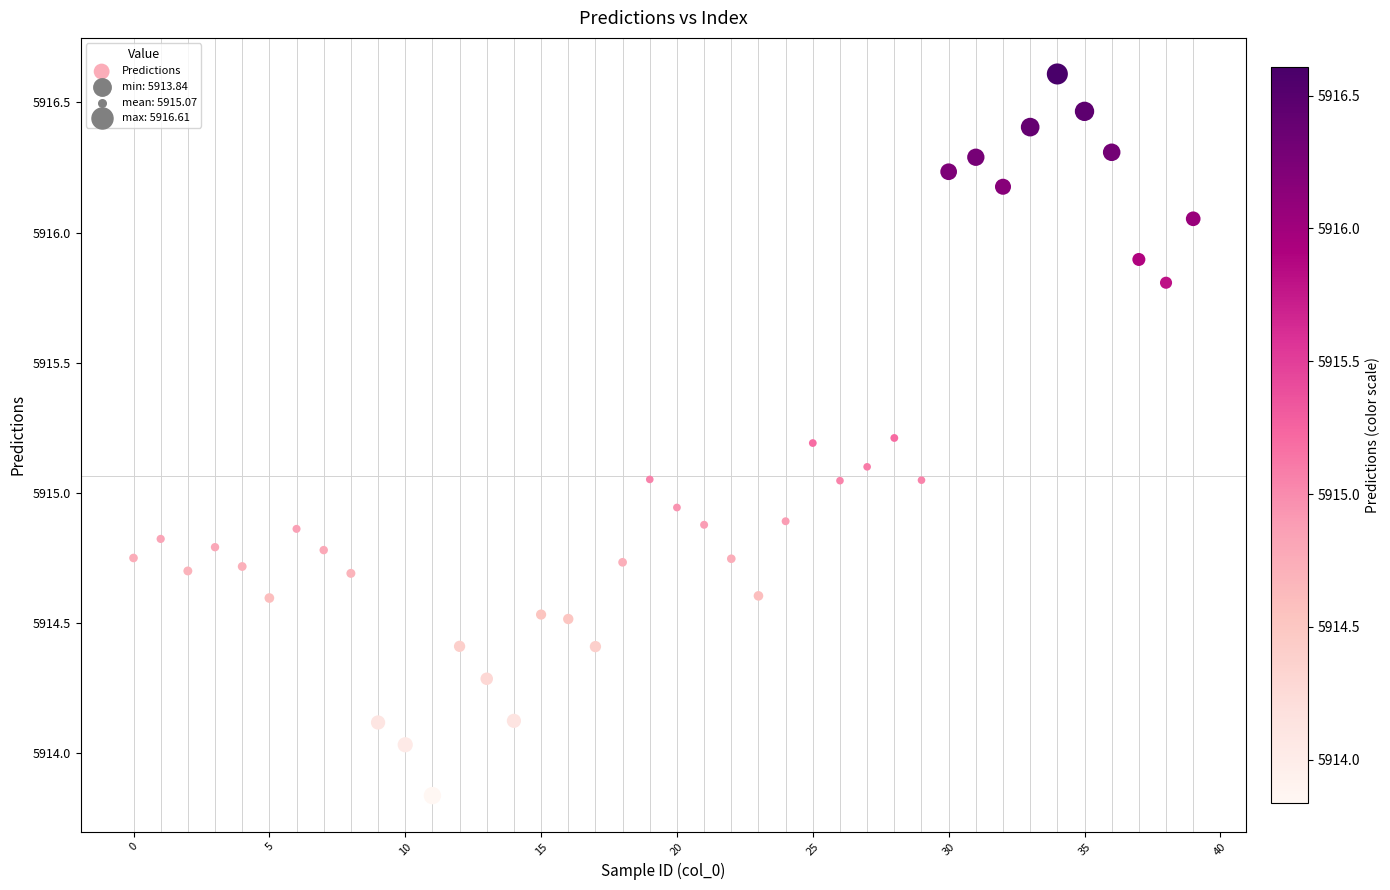

What is the range of Y values (max minus min)?

2.8